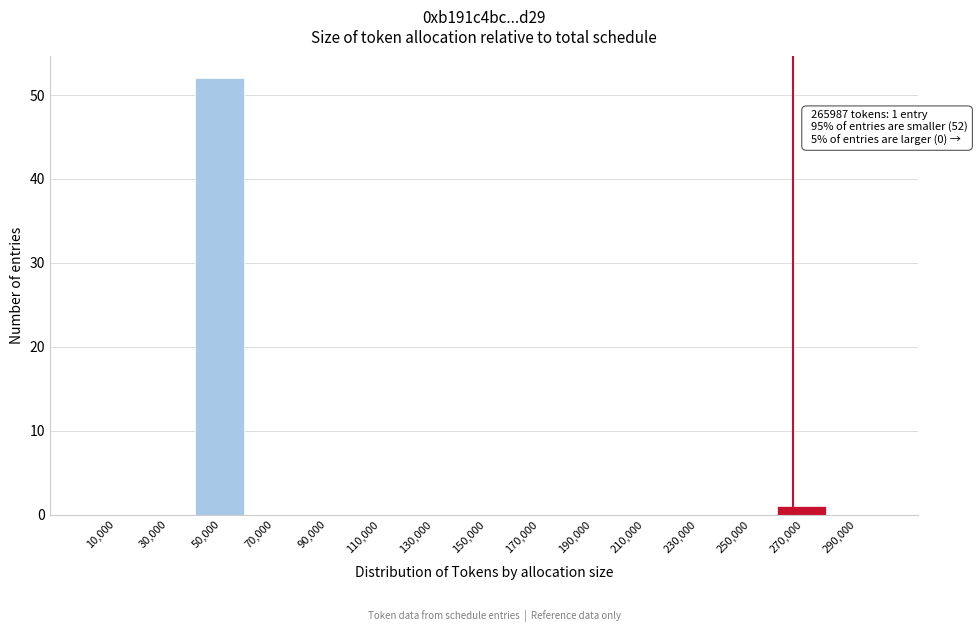

Over which range of the x-axis is the bar tallest?

40000 to 60000